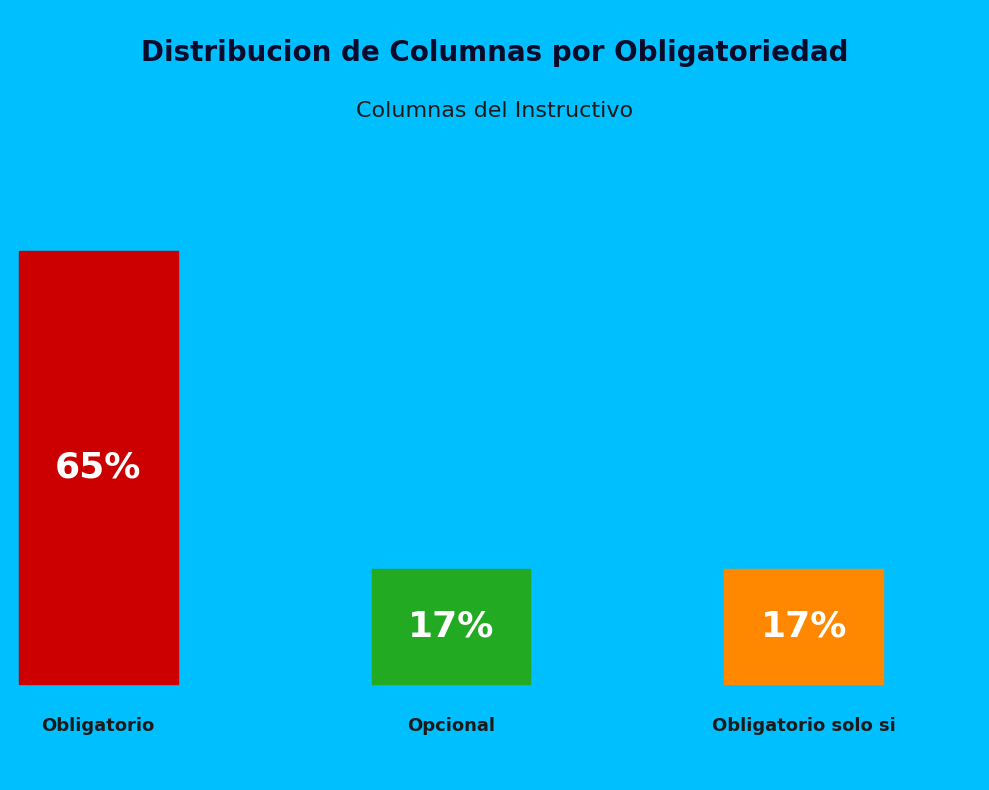

The Obligatorio solo si slice represents 17% of the pie. True or false?

True